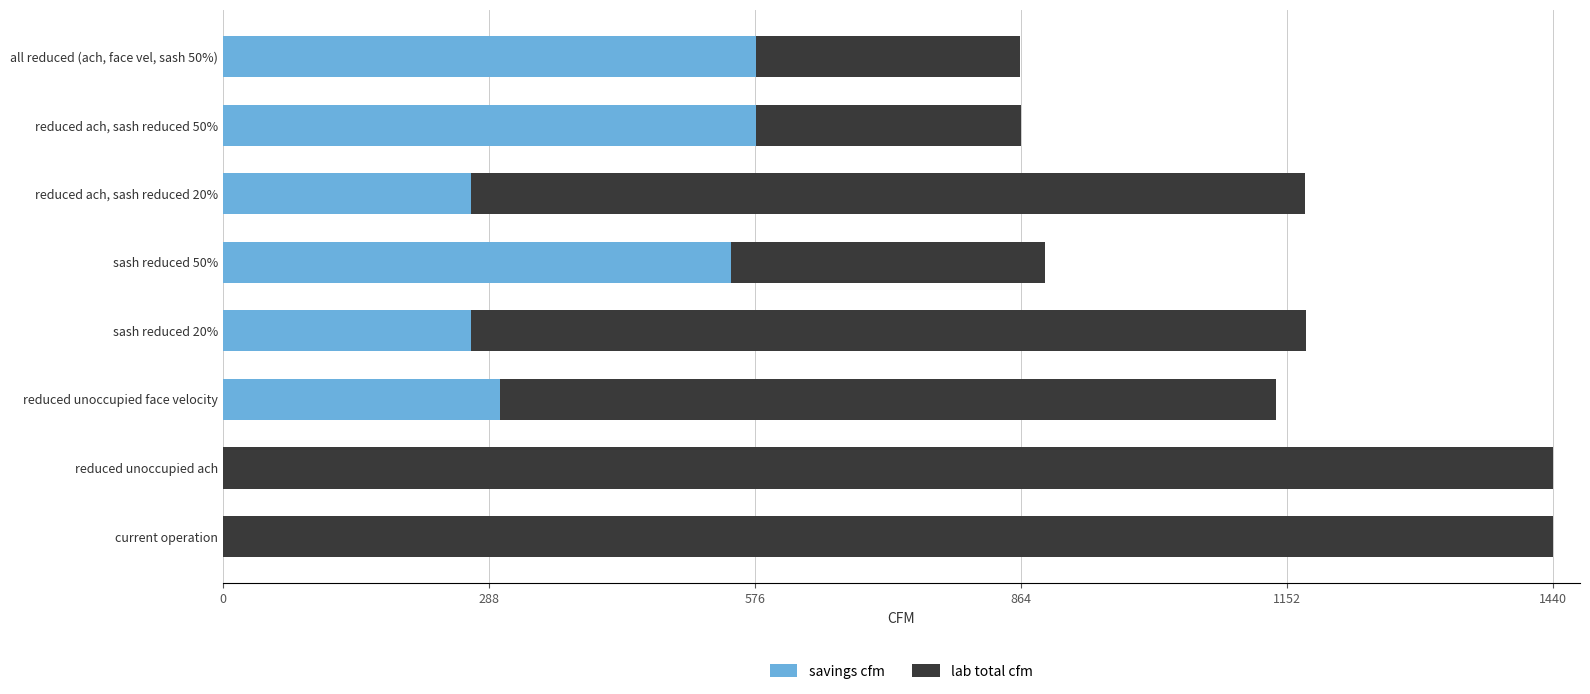

The value of savings cfm at reduced ach, sash reduced 20% is 481.0. True or false?

False